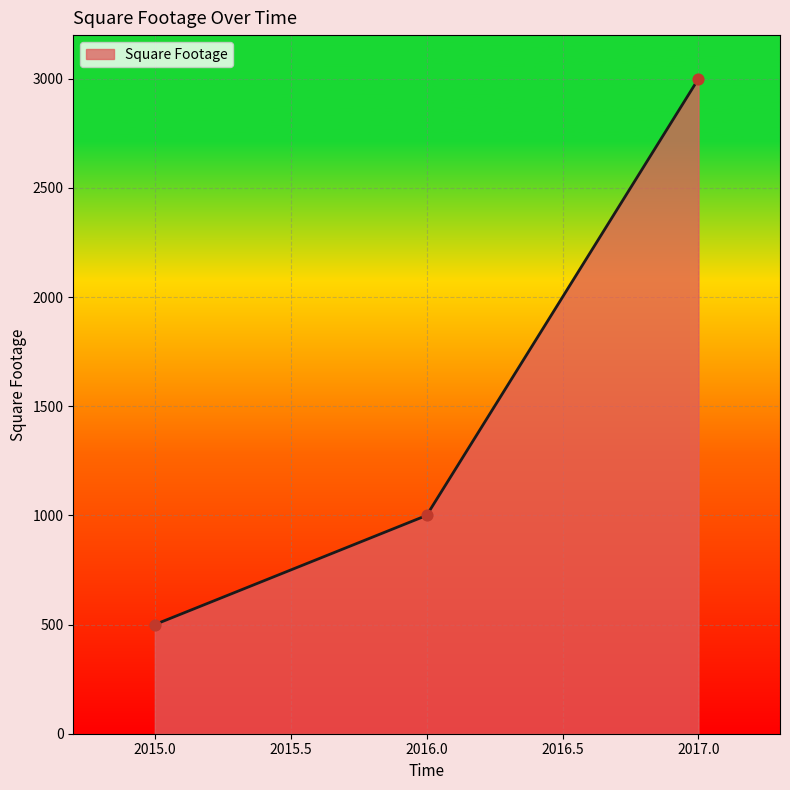

Which has a higher value, 2017.0 or 2016.0?

2017.0